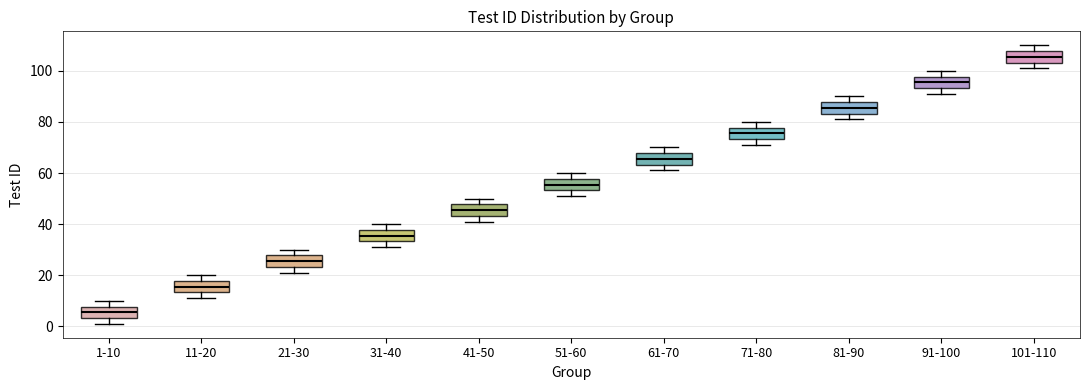

Where is the upper edge of the box for 61-70 on the y-axis? The values are not printed on the chart, so give them approximately, as read against the axis.

68